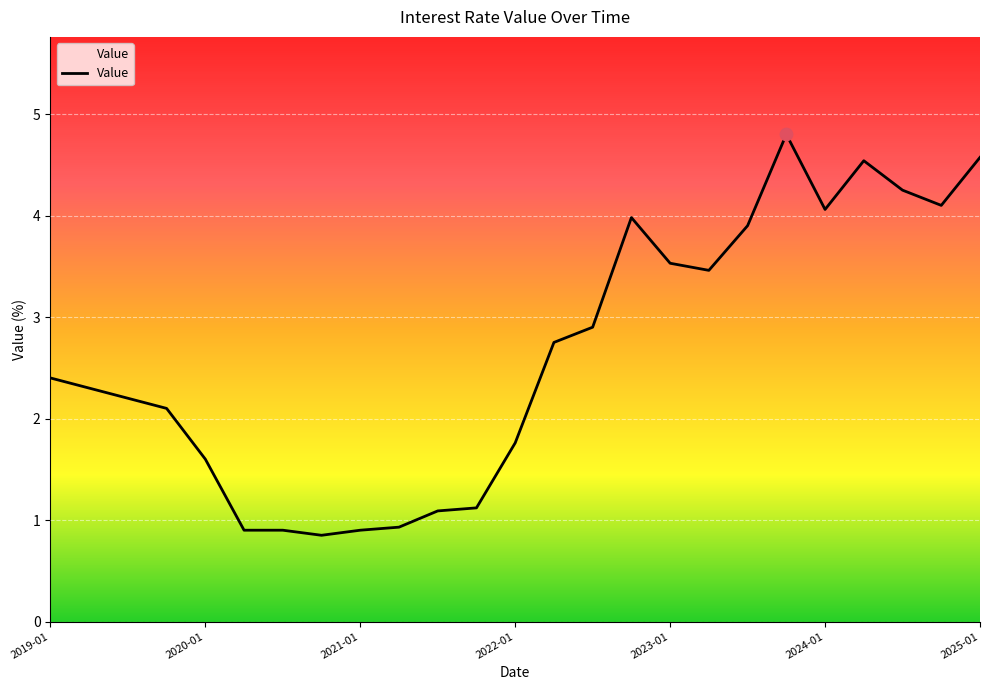

What is the greatest value displayed?

4.8